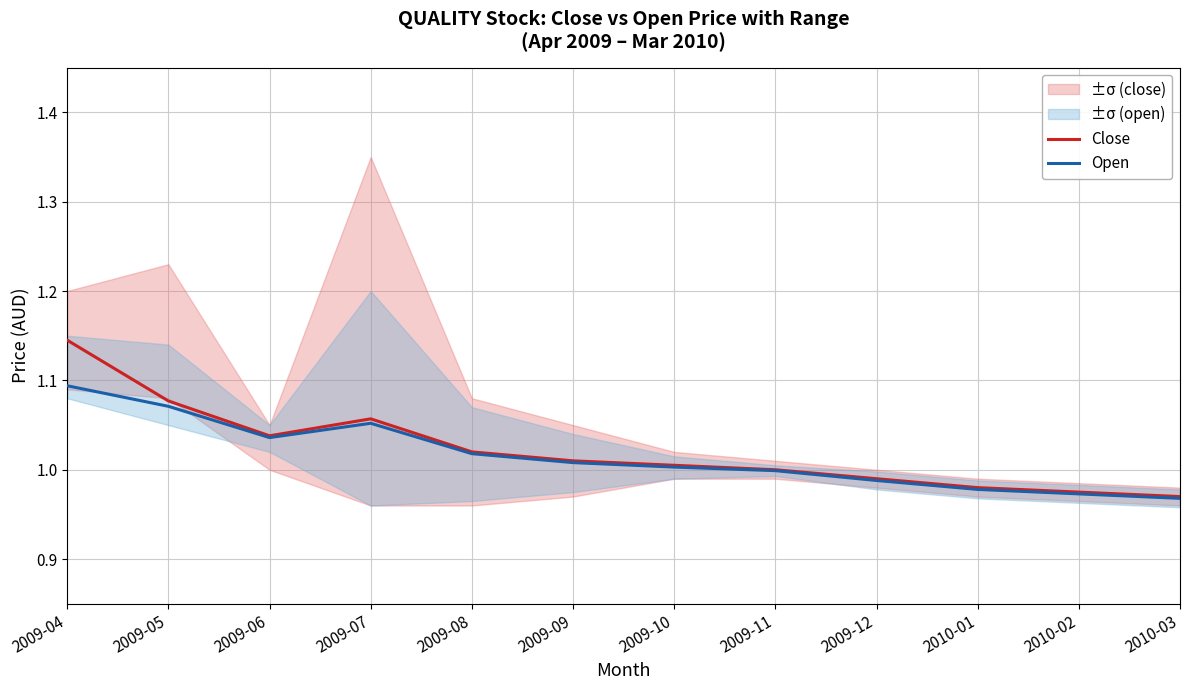

Where is the first local minimum for Close?

2009-06